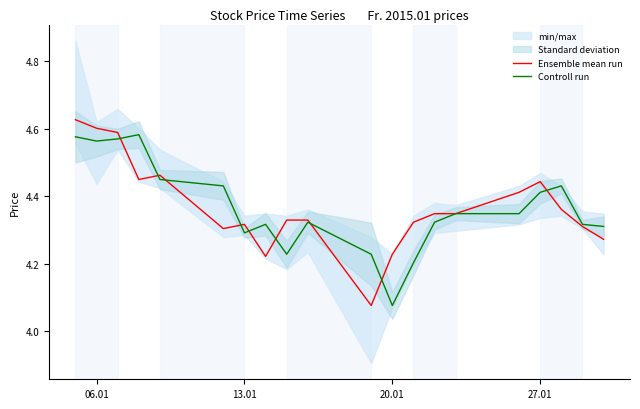

Which series has the largest total across all categories?

Ensemble mean run